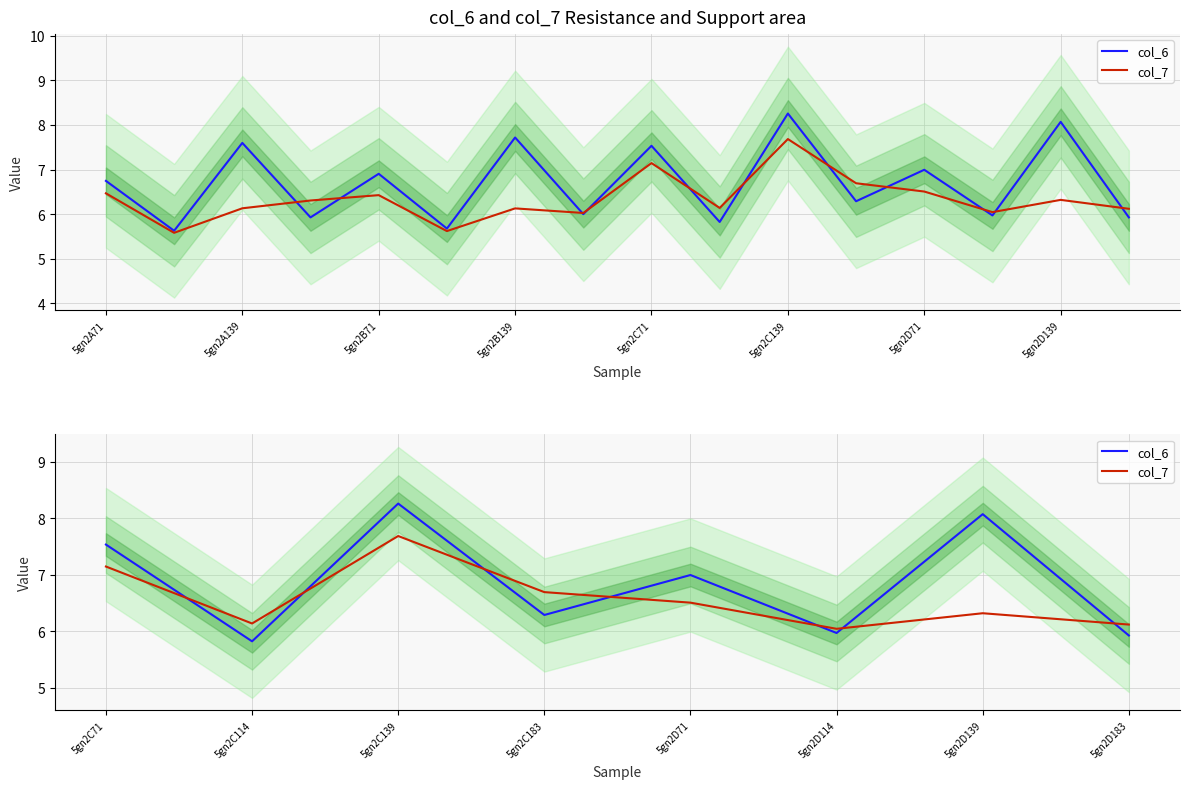

How many data points does each series have?

8